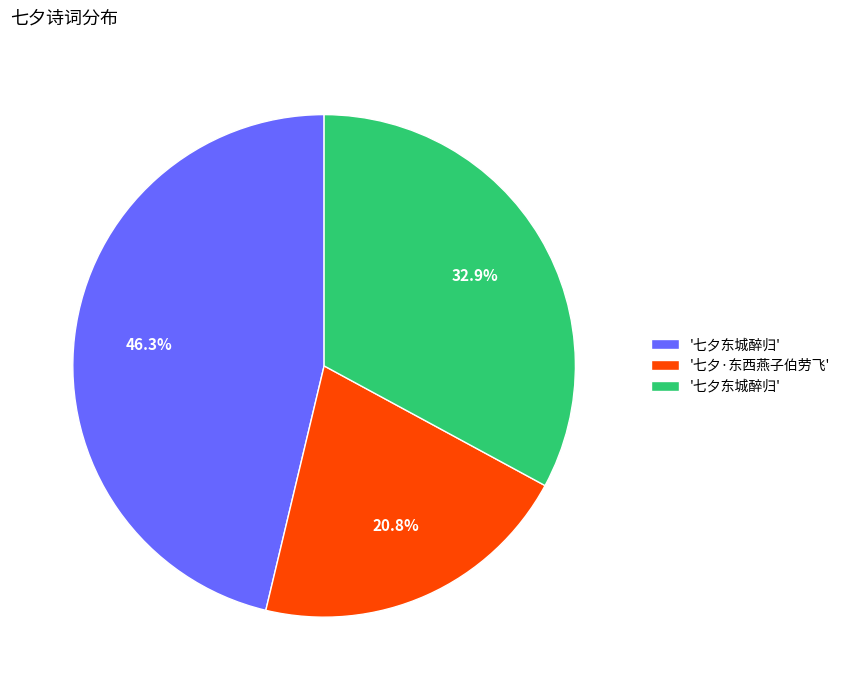

Is there any slice that represents more than half of the pie?

No